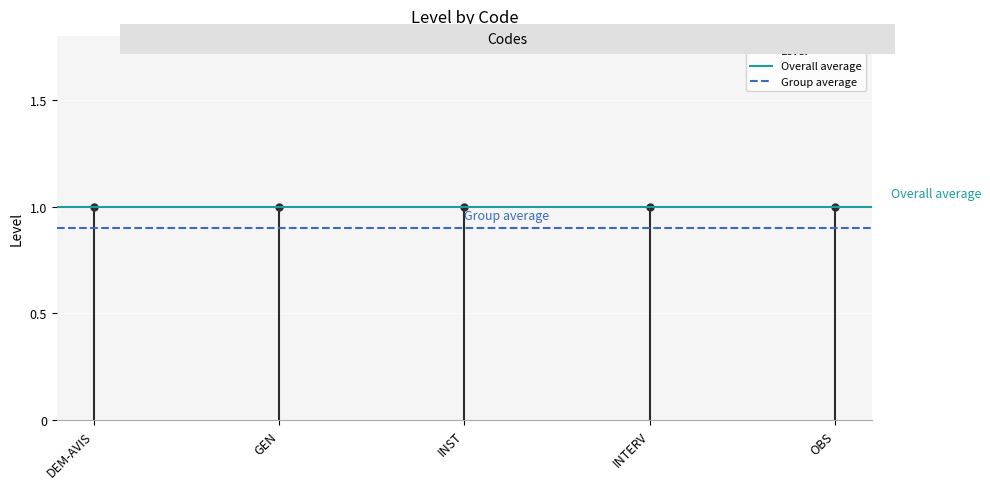

What is the spread (max minus min) of values at GEN?

0.1